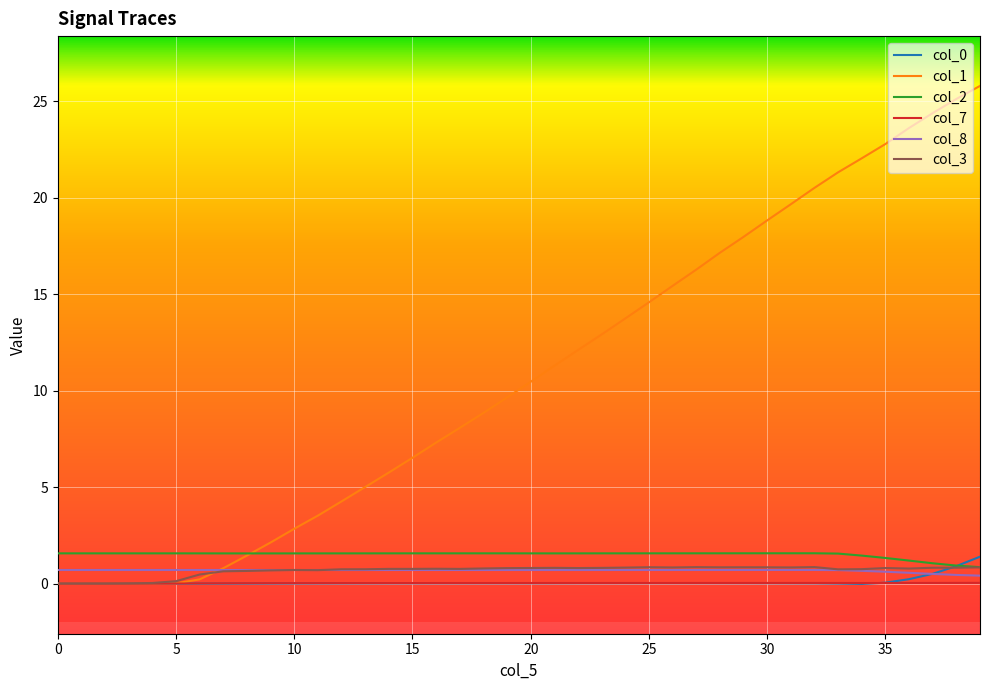

Which series has the widest spread of values?

col_1